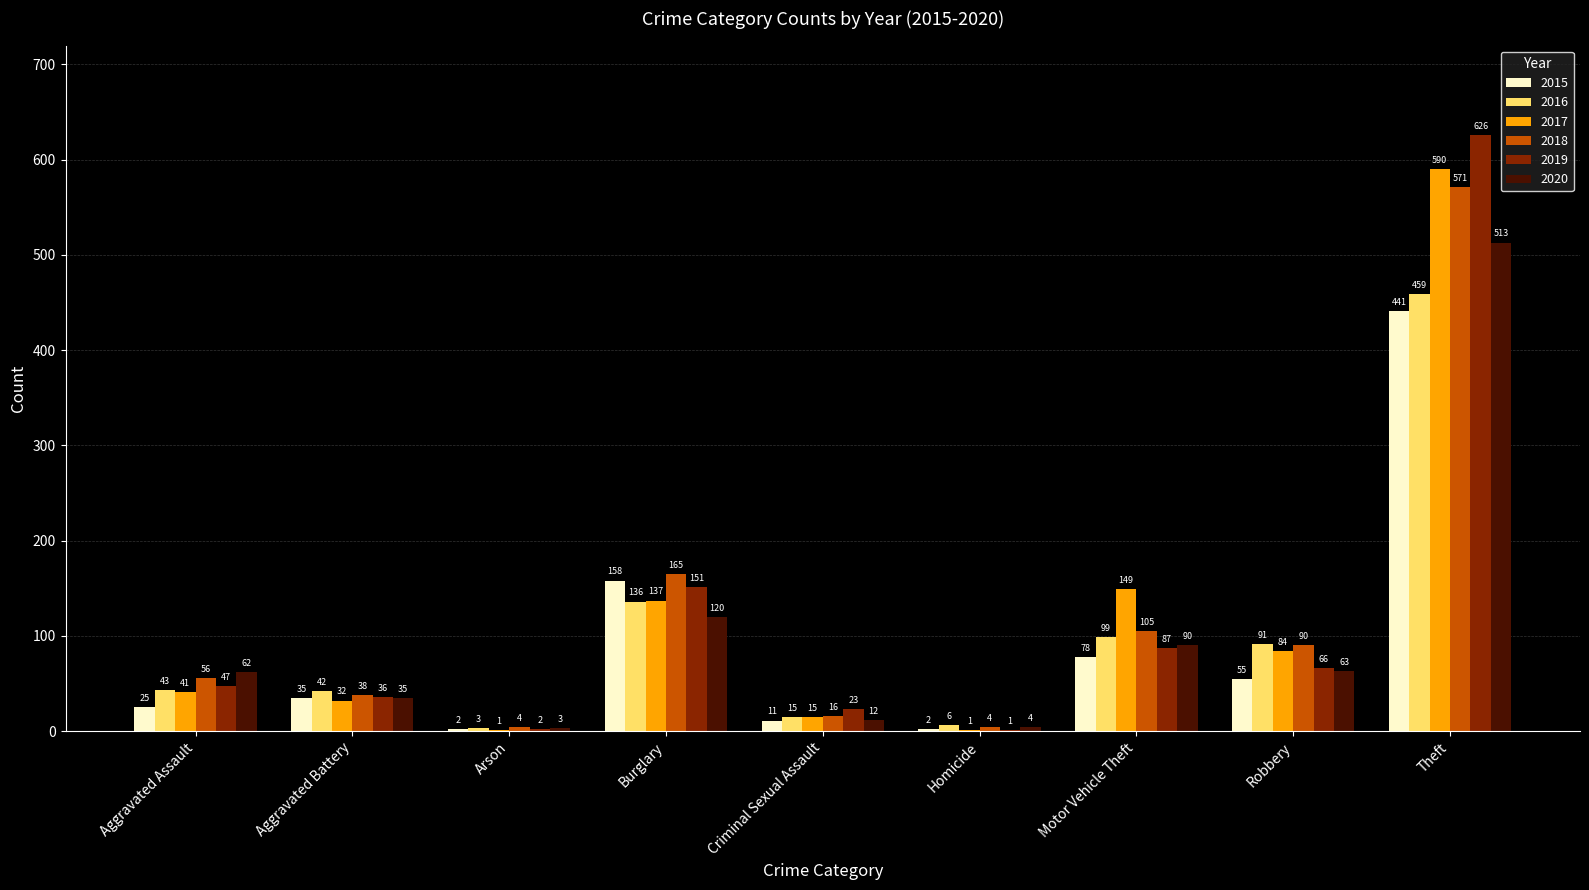

What are all the series names shown in the legend?

2015, 2016, 2017, 2018, 2019, 2020